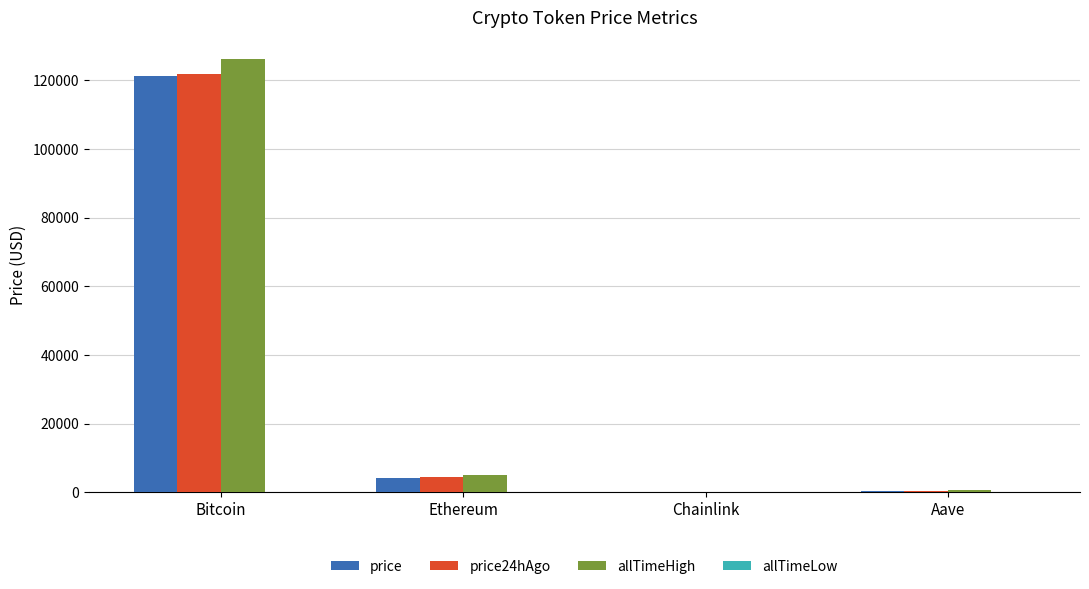

Where does the allTimeHigh series first go above 4946?

Bitcoin